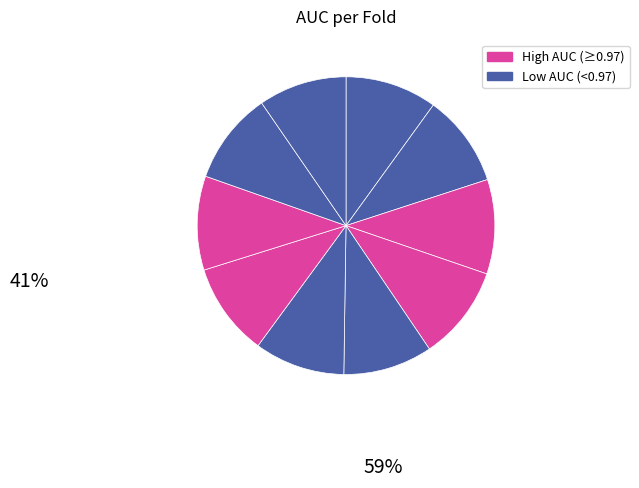

Count the number of slices in the pie.

10